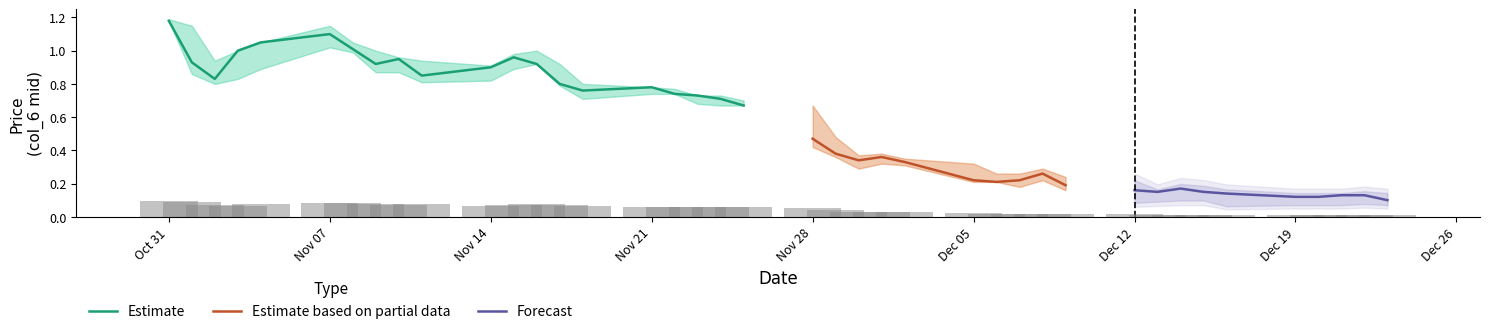

How many groups of bars are there?

40